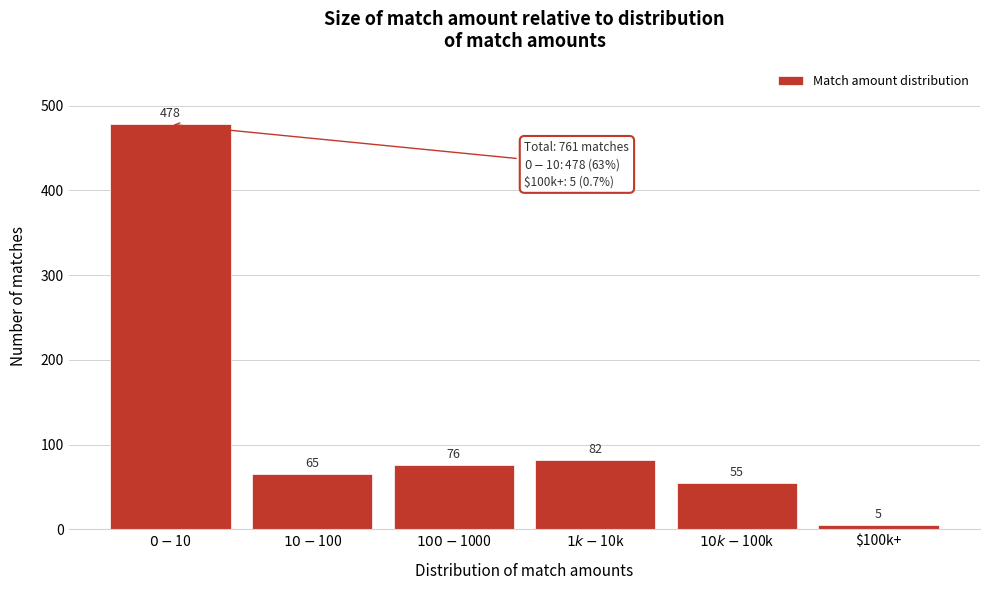

Reading left to right, what are all the values shown in this chart?

478	65	76	82	55	5